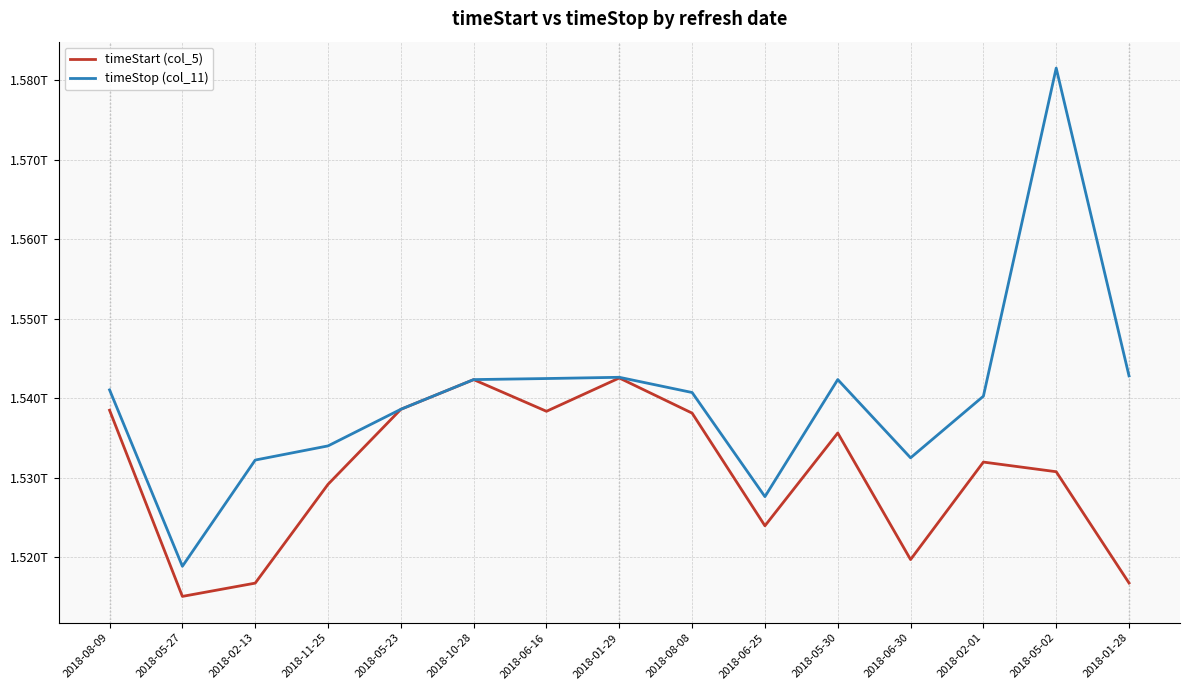

Reading right to left, extract all data points from this chart.

timeStart (col_5): 2018-01-28=1.5	2018-05-02=1.5	2018-02-01=1.5	2018-06-30=1.5	2018-05-30=1.5	2018-06-25=1.5	2018-08-08=1.5	2018-01-29=1.5	2018-06-16=1.5	2018-10-28=1.5	2018-05-23=1.5	2018-11-25=1.5	2018-02-13=1.5	2018-05-27=1.5	2018-08-09=1.5
timeStop (col_11): 2018-01-28=1.5	2018-05-02=1.6	2018-02-01=1.5	2018-06-30=1.5	2018-05-30=1.5	2018-06-25=1.5	2018-08-08=1.5	2018-01-29=1.5	2018-06-16=1.5	2018-10-28=1.5	2018-05-23=1.5	2018-11-25=1.5	2018-02-13=1.5	2018-05-27=1.5	2018-08-09=1.5